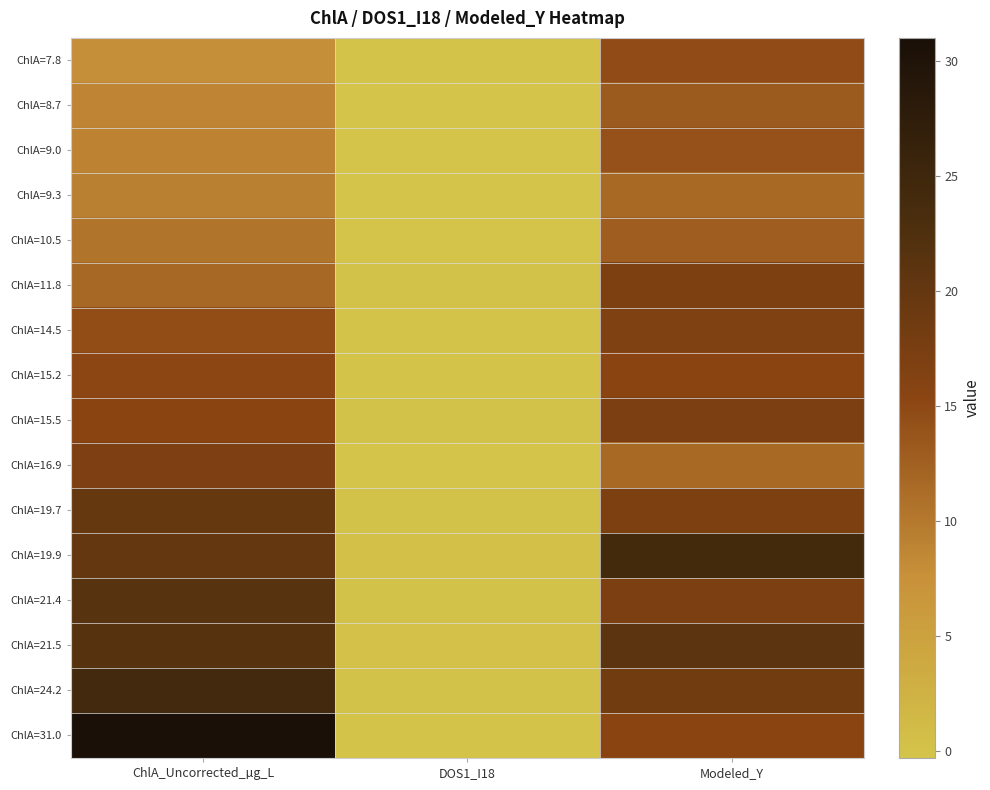

Between ChlA_Uncorrected_µg_L and Modeled_Y, which is larger?

Modeled_Y